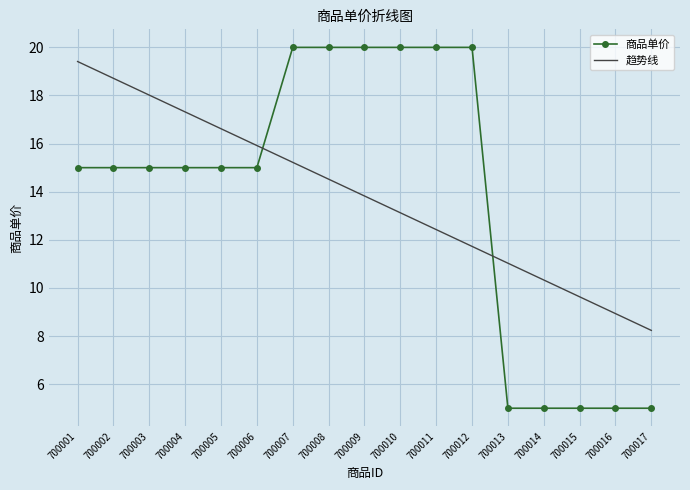

Which series has the widest spread of values?

商品单价